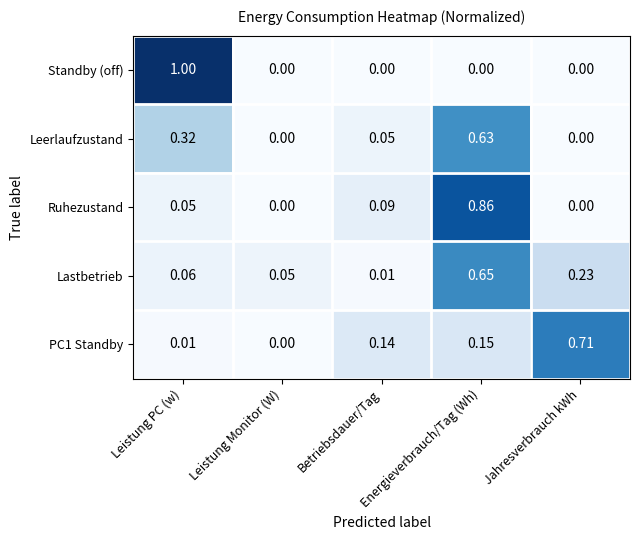

Which series has the widest spread of values?

Standby (off)